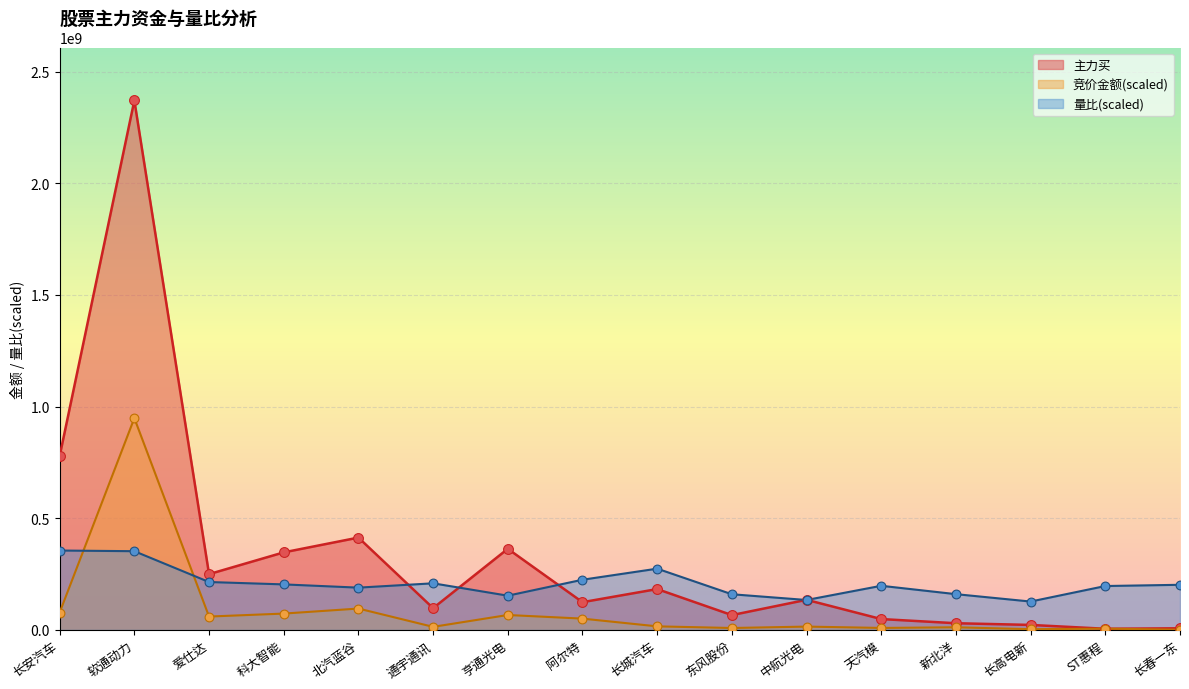

Which series has the largest total across all categories?

主力买